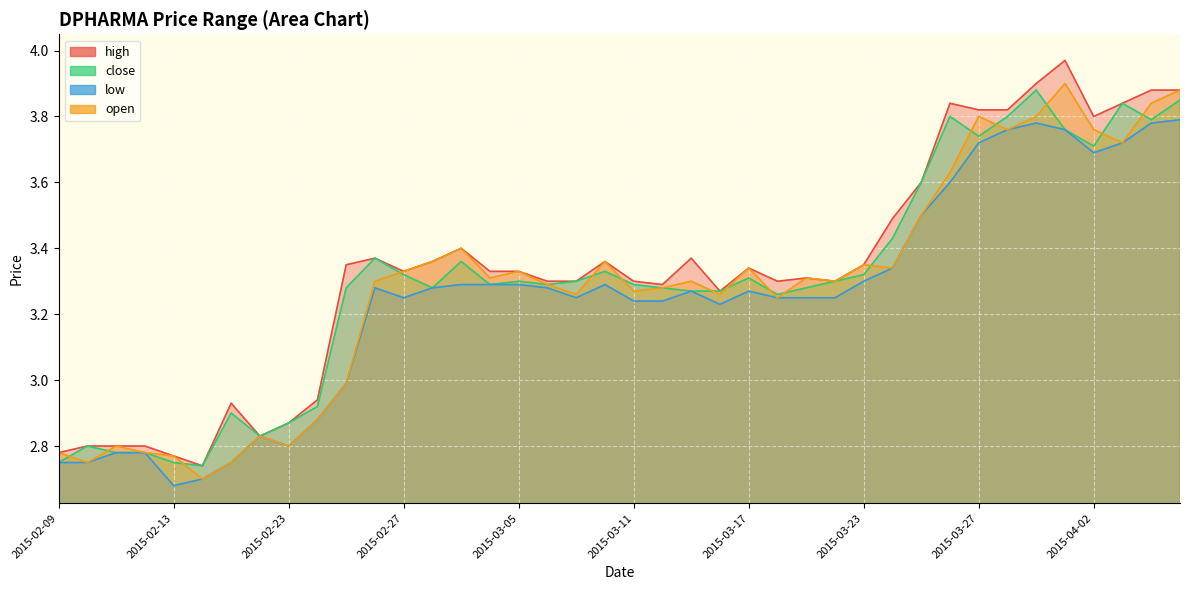

At how many categories does at least one series exceed 3?

30